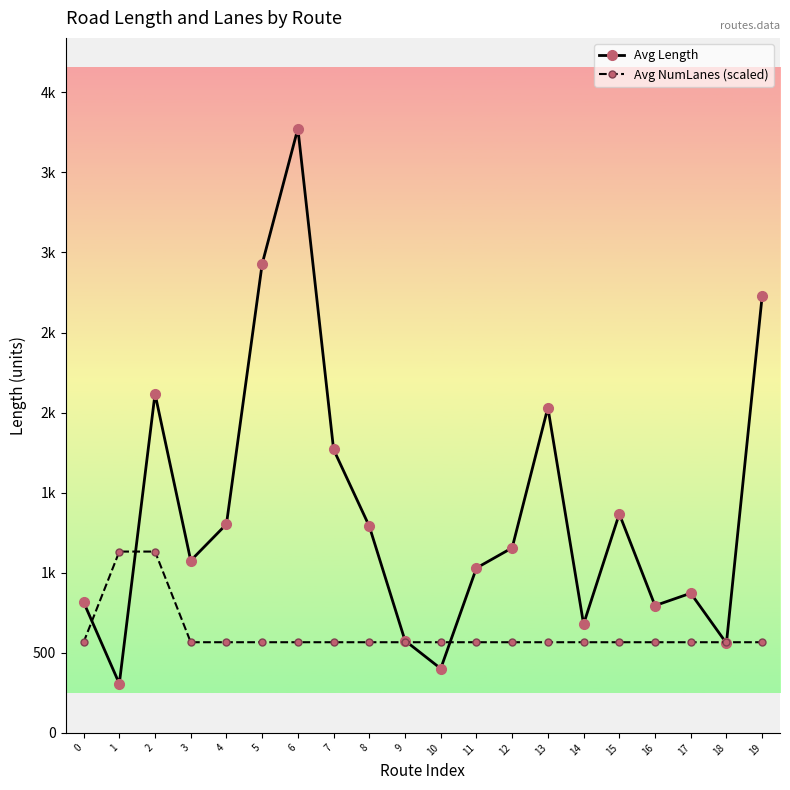

What are all the series names shown in the legend?

Avg Length, Avg NumLanes (scaled)